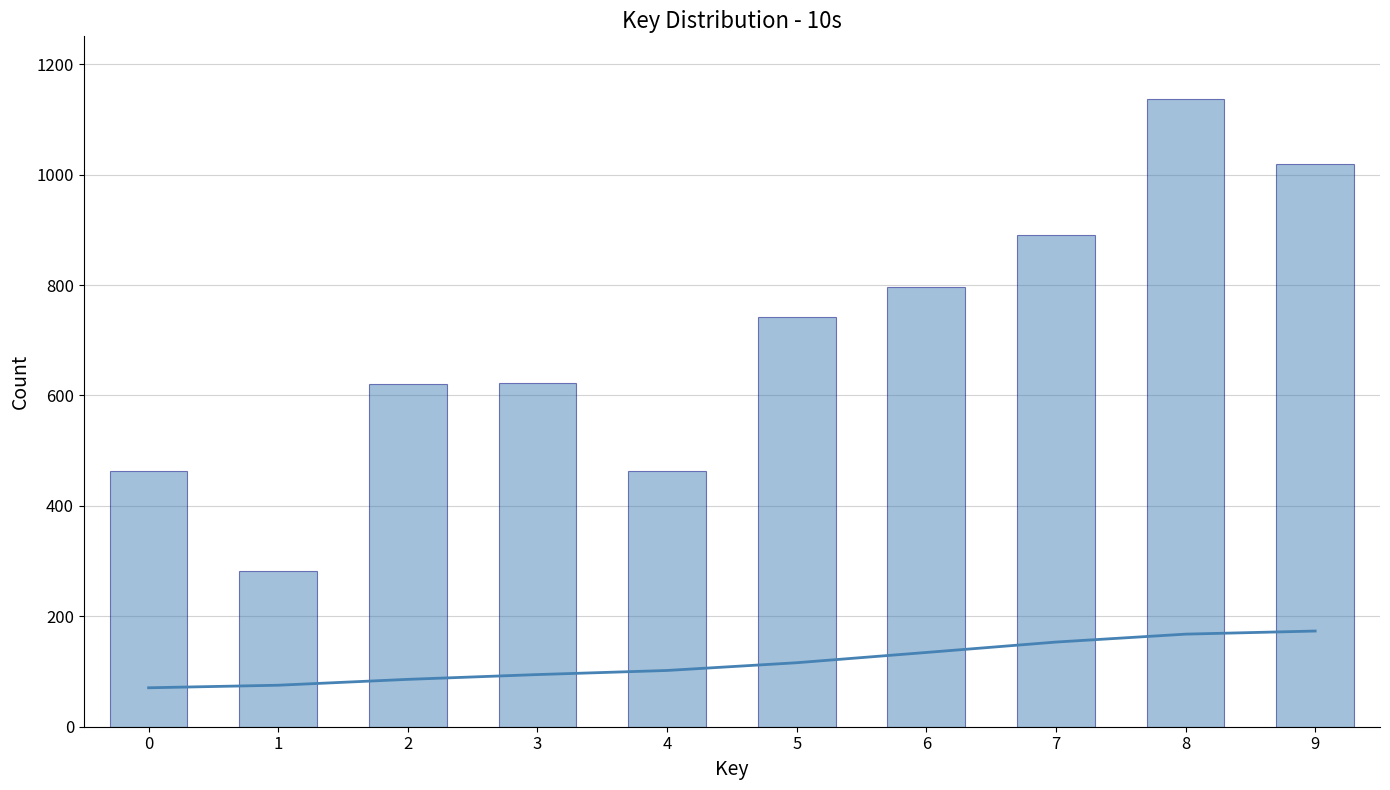

How many data points in Count are above 742?

5